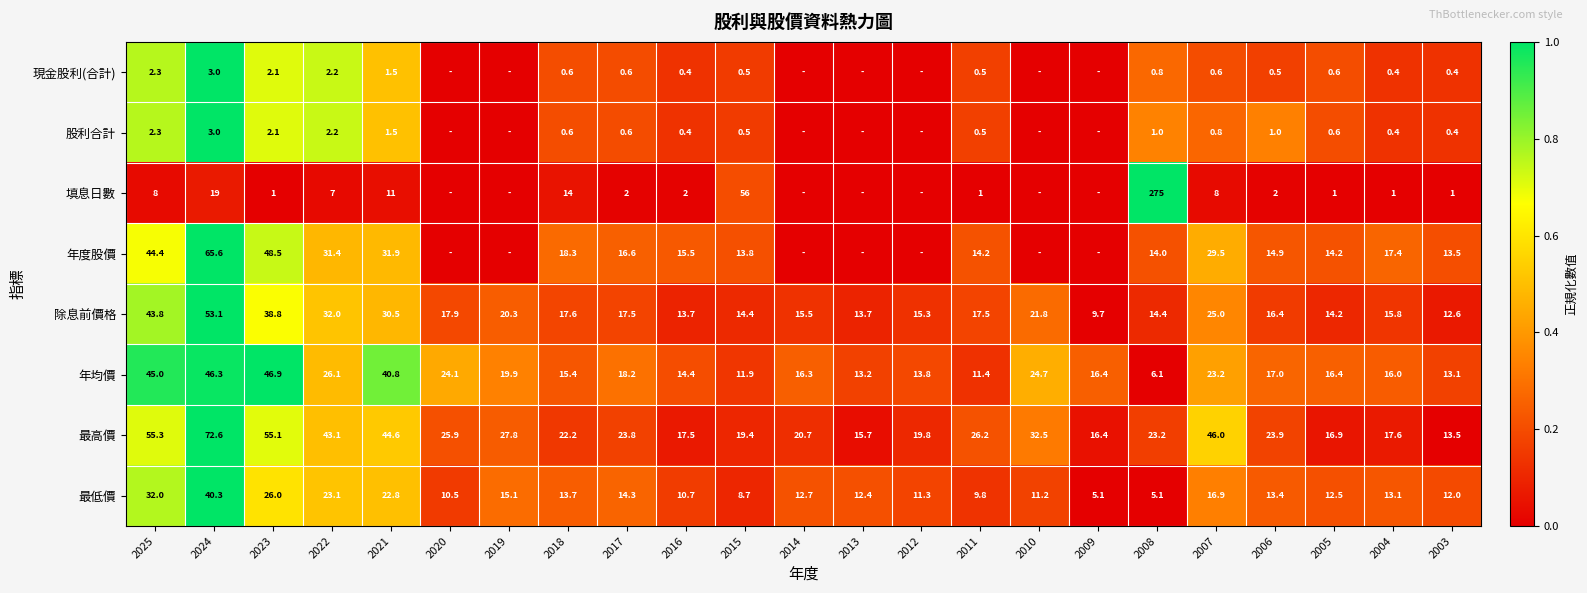

The 最低價 series shows 0.4 at 2017. True or false?

False